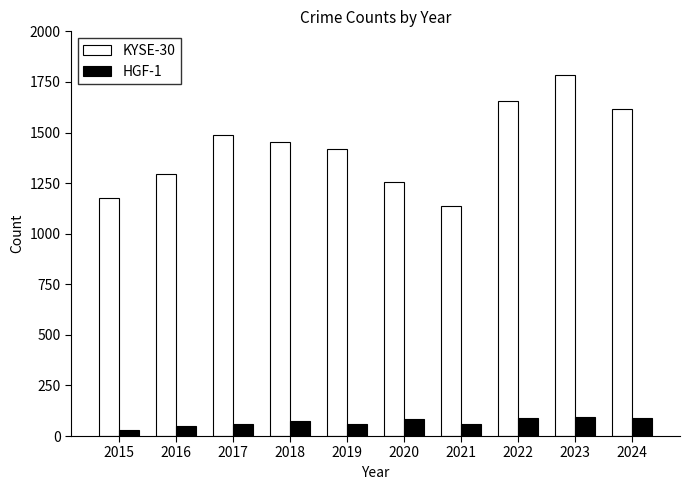

What is the approximate value of KYSE-30 at 2018?

1455